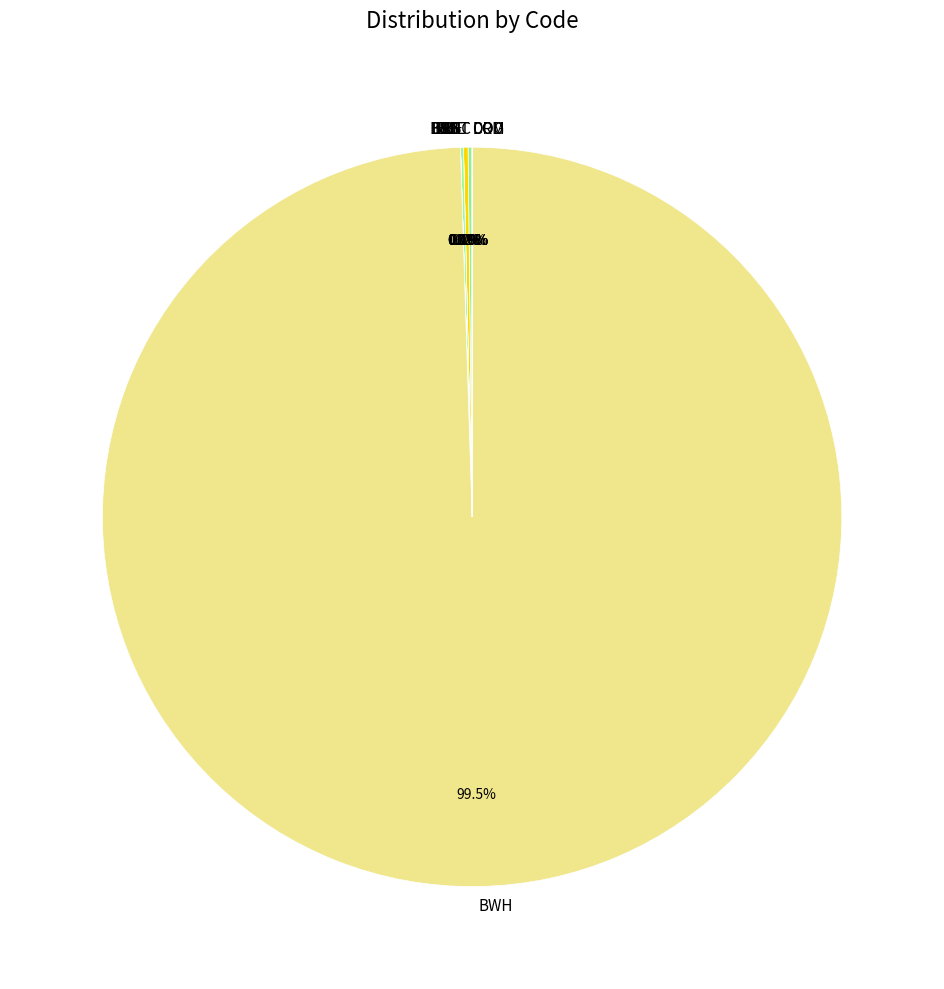

What is the largest slice in the pie chart?

BWH